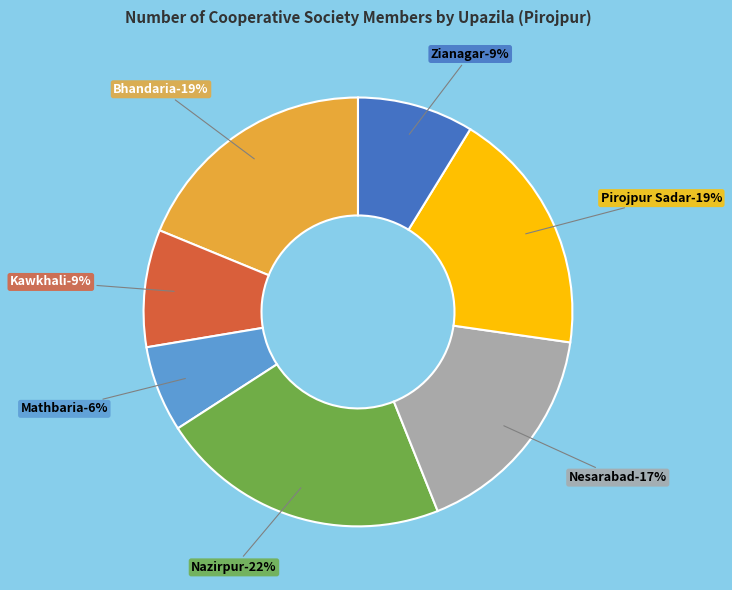

What is the total percentage of Mathbaria and Kawkhali?

15.3%